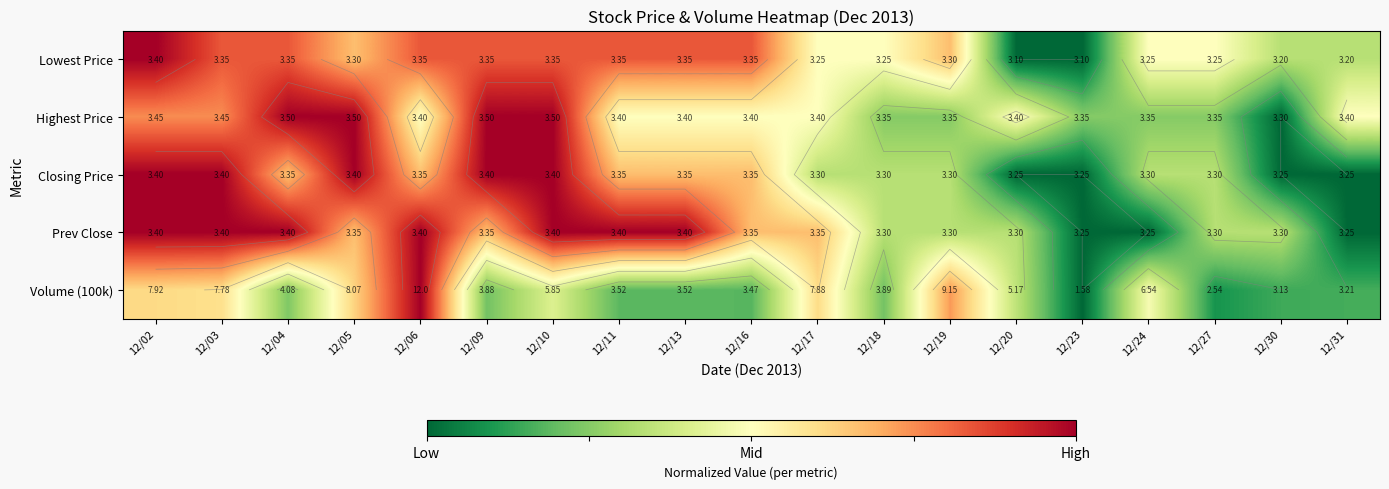

At how many categories does at least one series exceed 0?

19